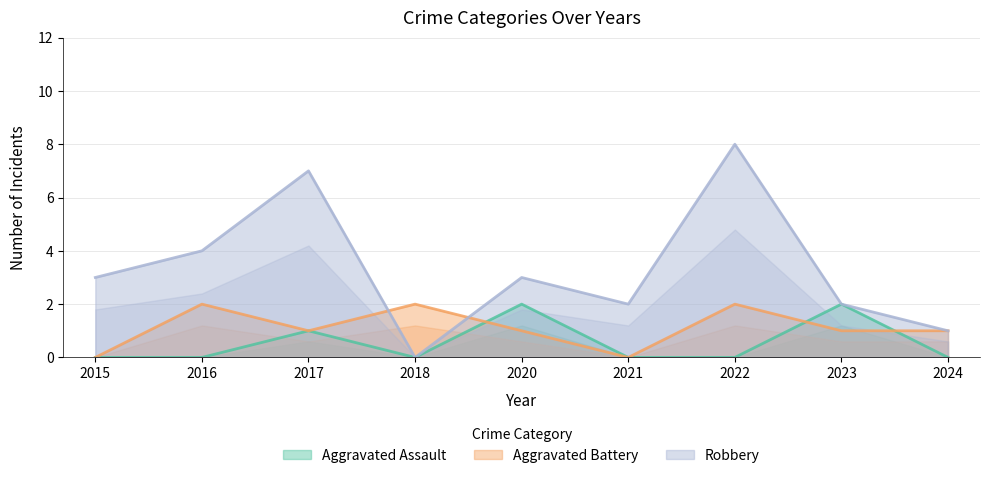

What is the value of the Aggravated Battery point at the 8th from the left?

1